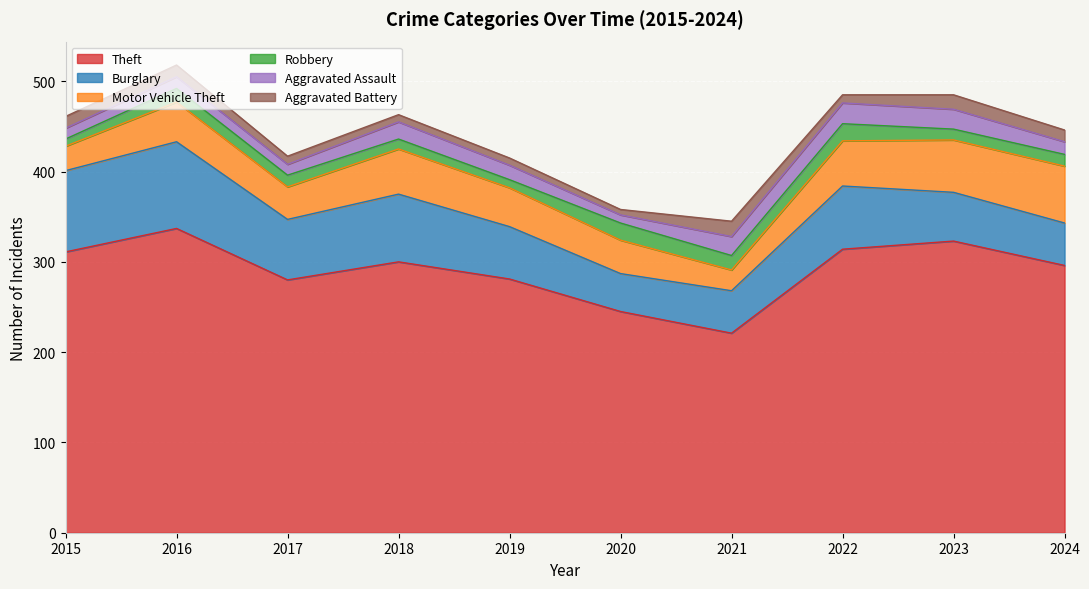

Which series has the largest total across all categories?

Theft